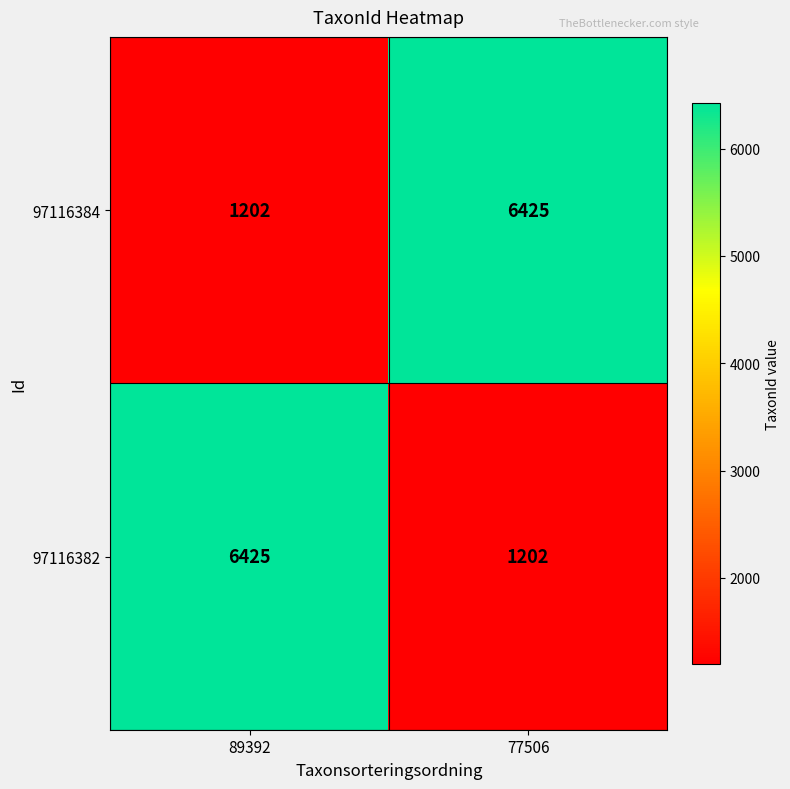

What is the spread (max minus min) of values at 89392?

5223